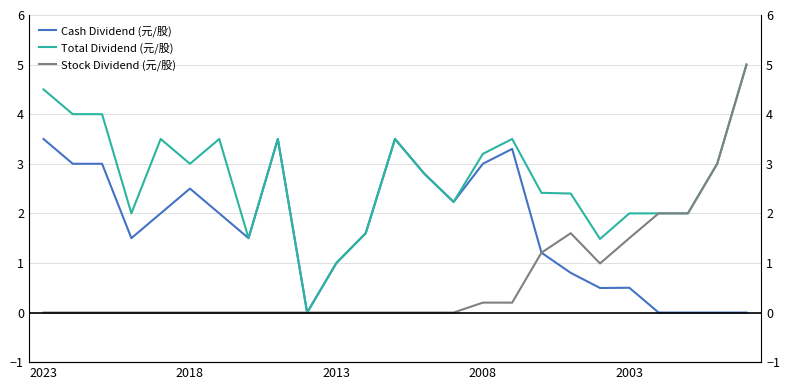

Between 11 and 8, which is larger?

8